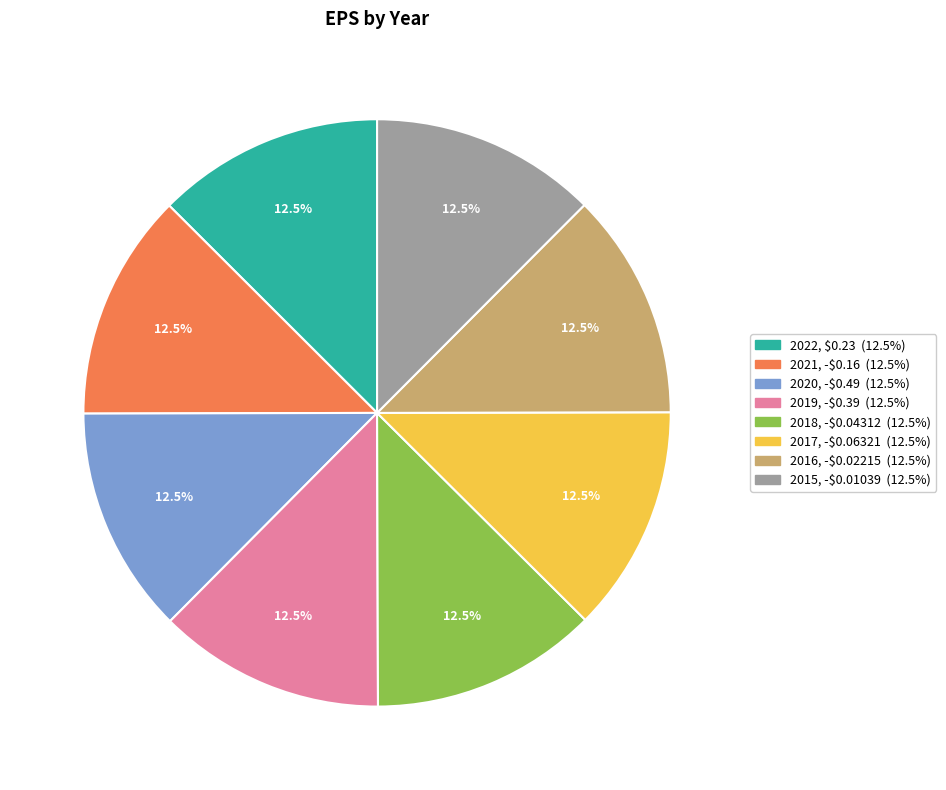

Approximately how many times larger is the value at 2020 compared to 2022?

1.0